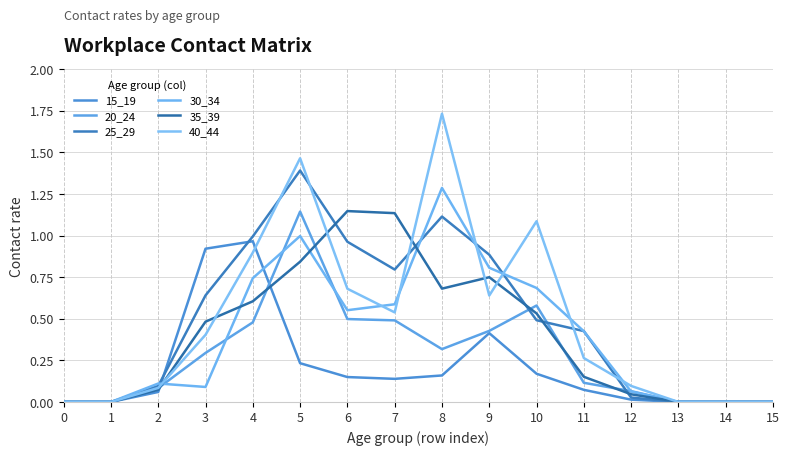

Is it true that 40_44 equals 0.8 at 0?

False